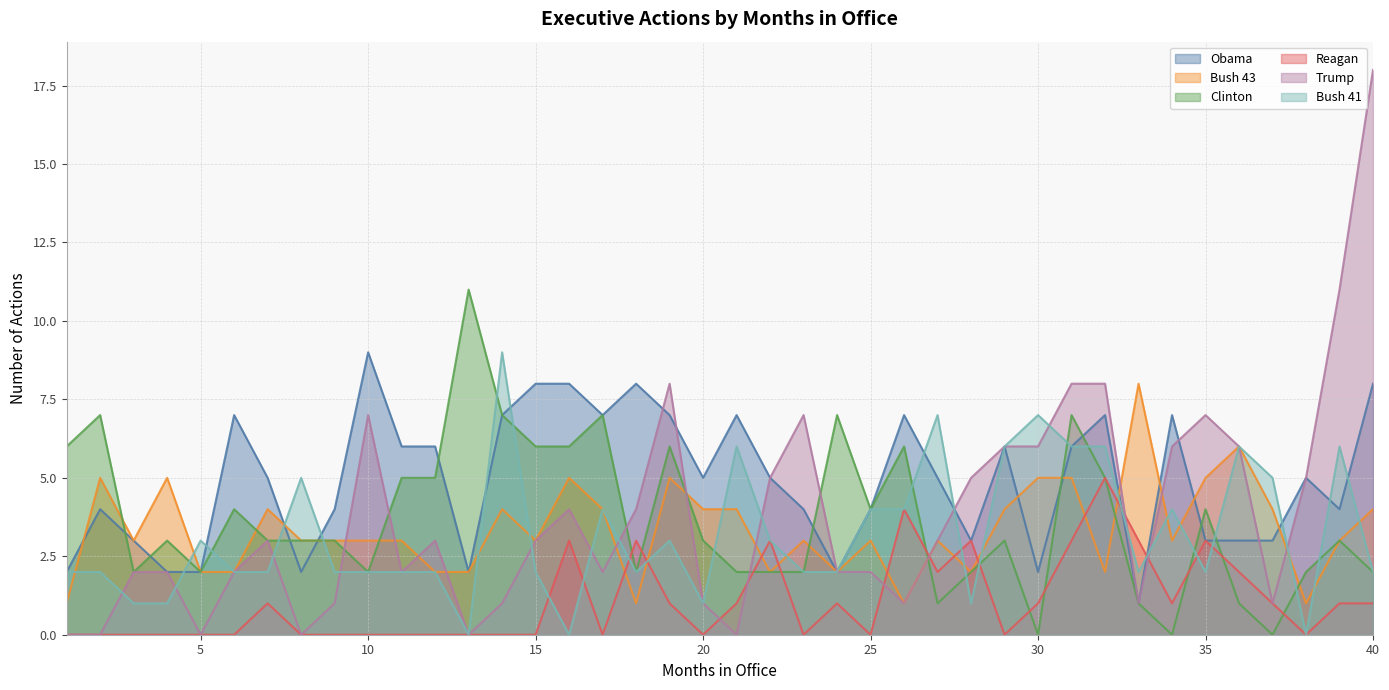

How many distinct data groups are displayed?

6